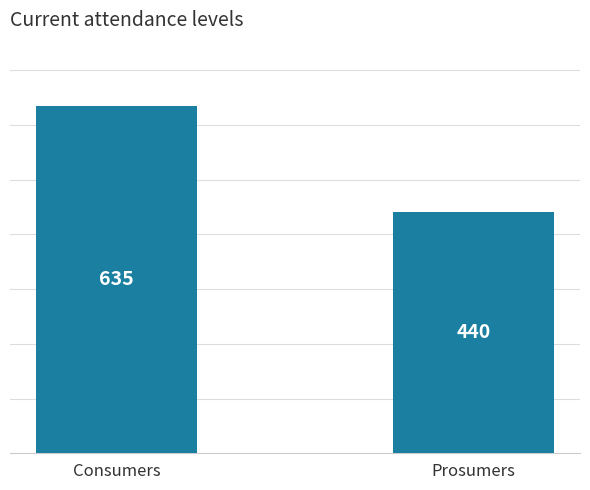

Reading left to right, what are all the values shown in this chart?

635	440